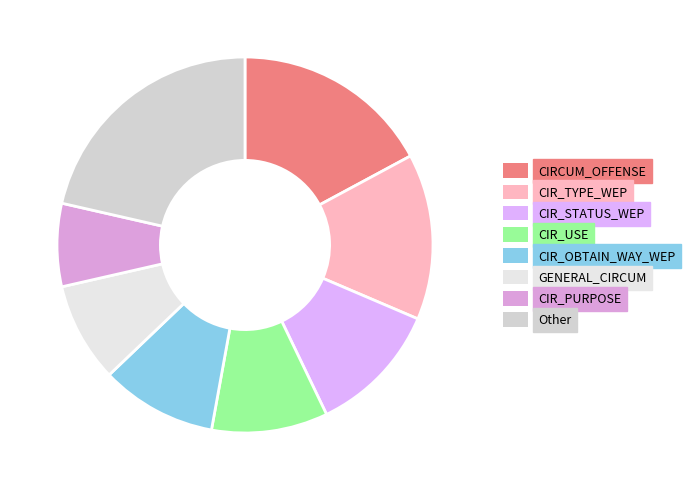

How many segments does this pie chart have?

8